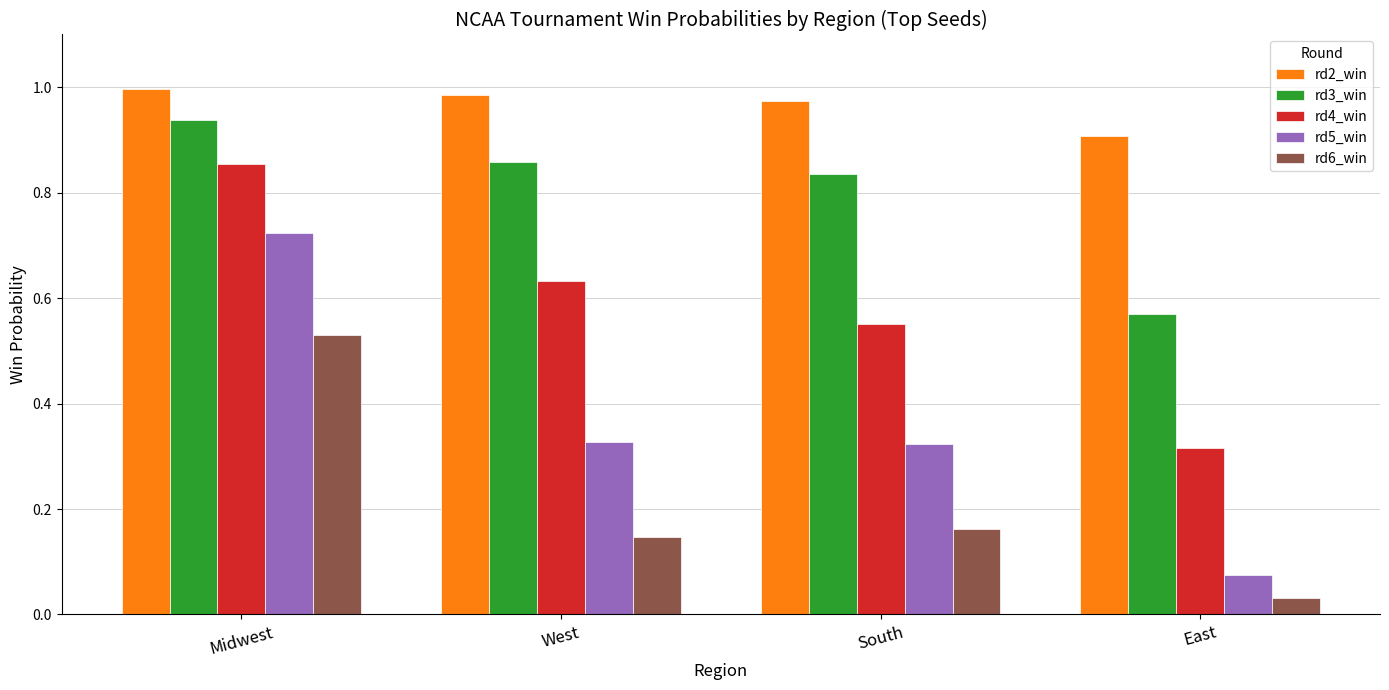

How many distinct data groups are displayed?

5